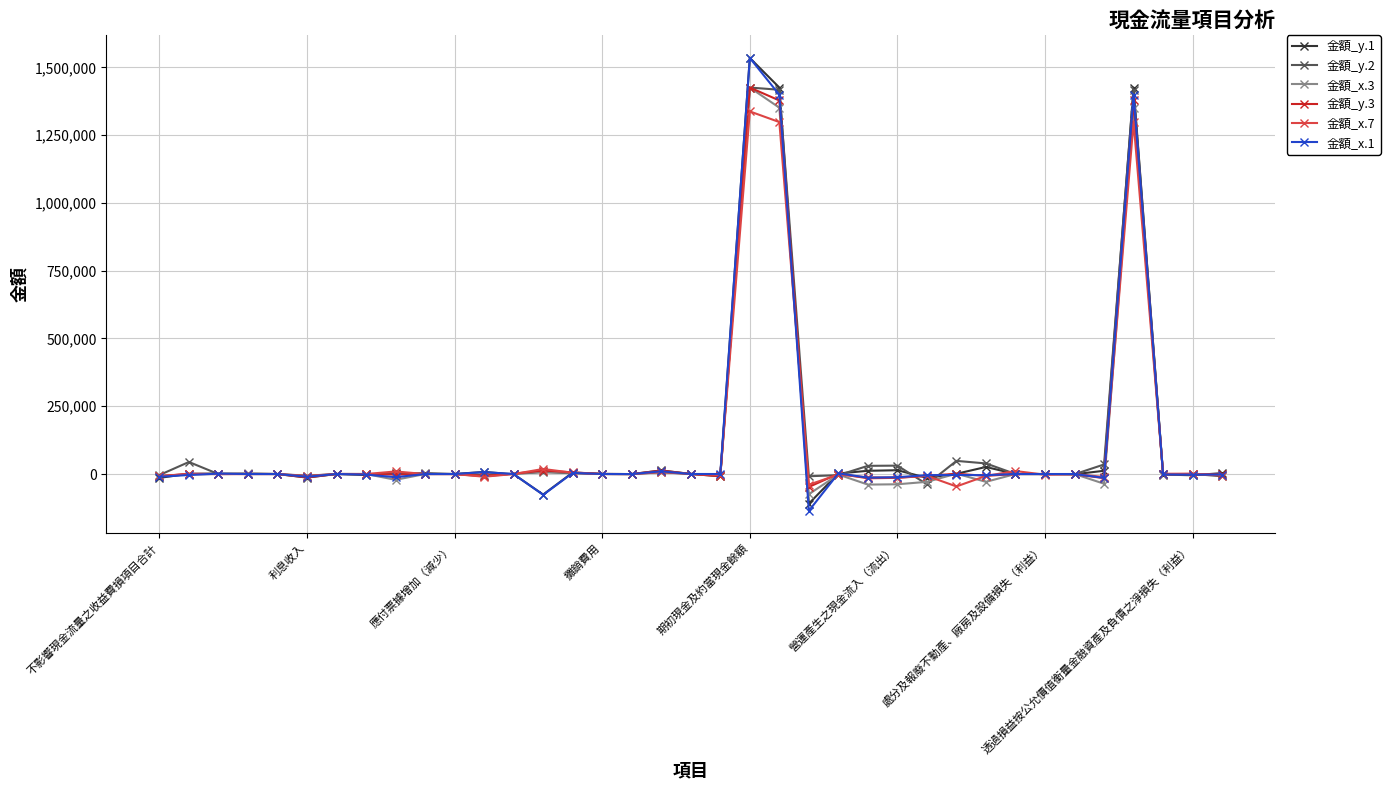

Which series has the largest range (max minus min)?

金額_x.1